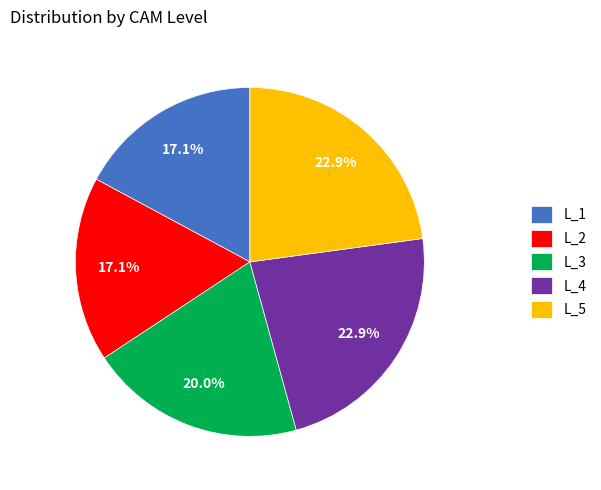

The L_3 slice represents 20% of the pie. True or false?

True